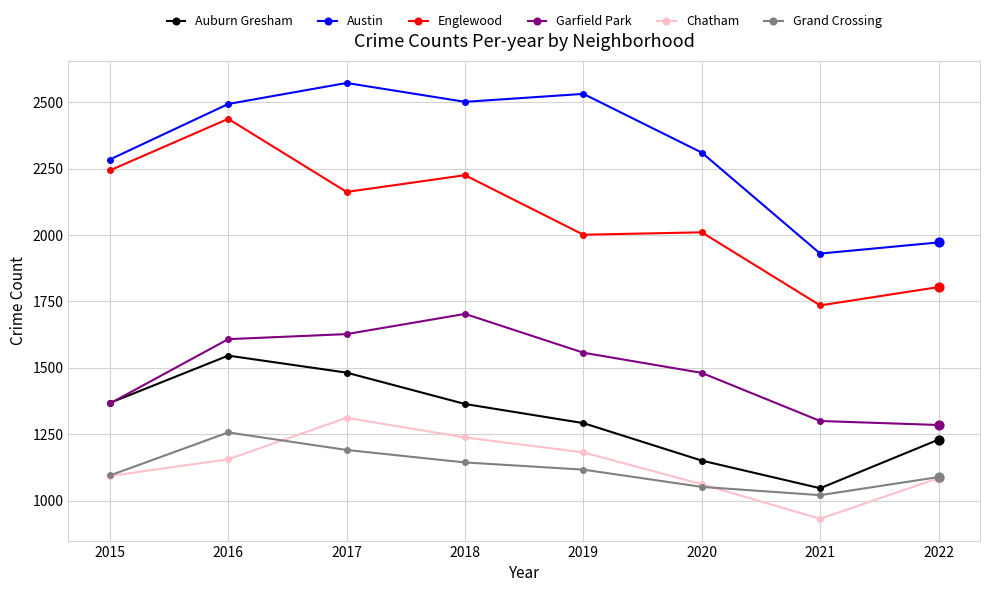

What are all the series names shown in the legend?

Auburn Gresham, Austin, Englewood, Garfield Park, Chatham, Grand Crossing